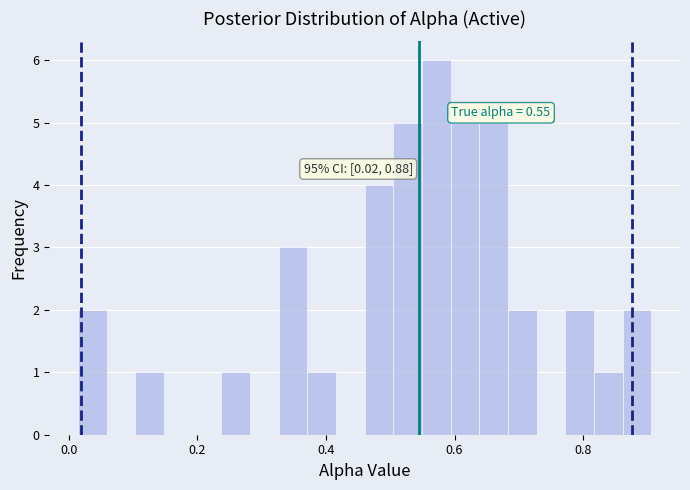

Around what value on the x-axis is the tallest bar? Give the approximate position of its centre, as read against the axis.

0.58